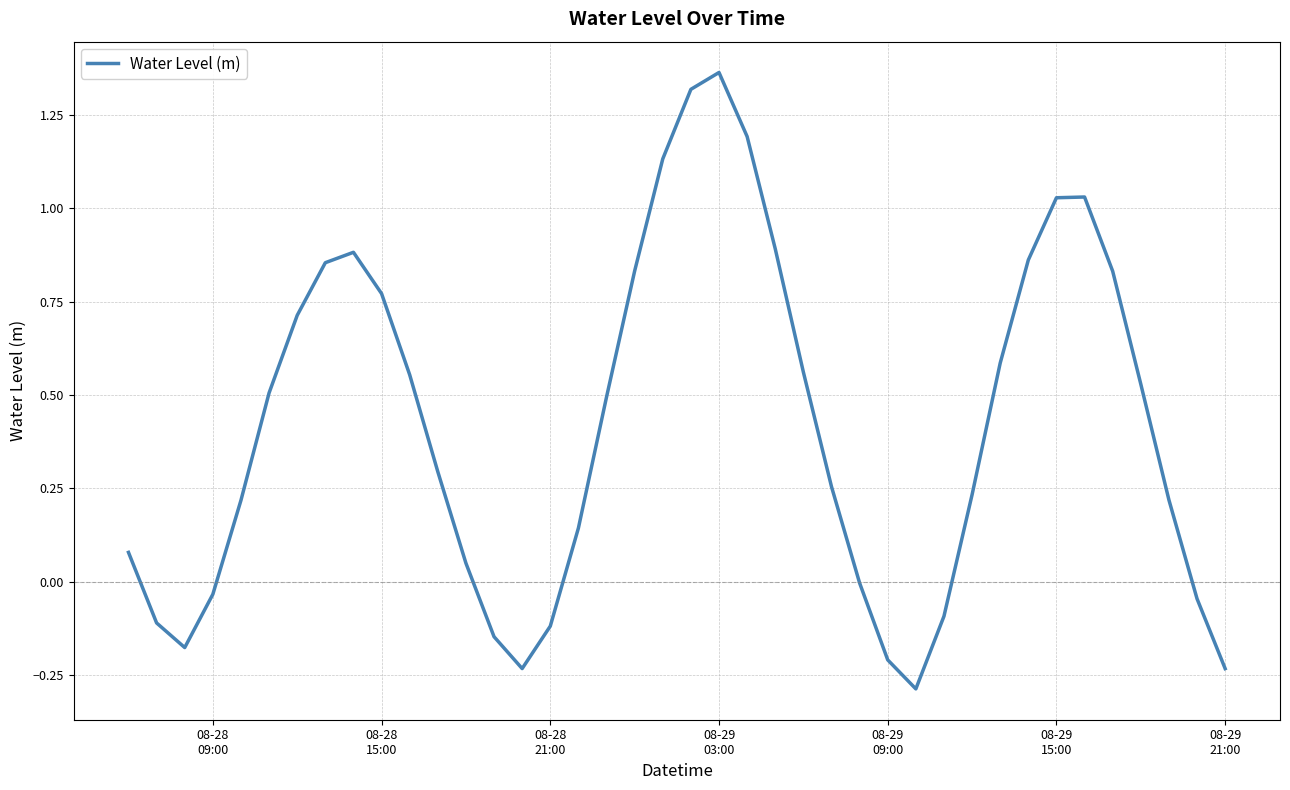

What is the smallest value displayed?

-0.3